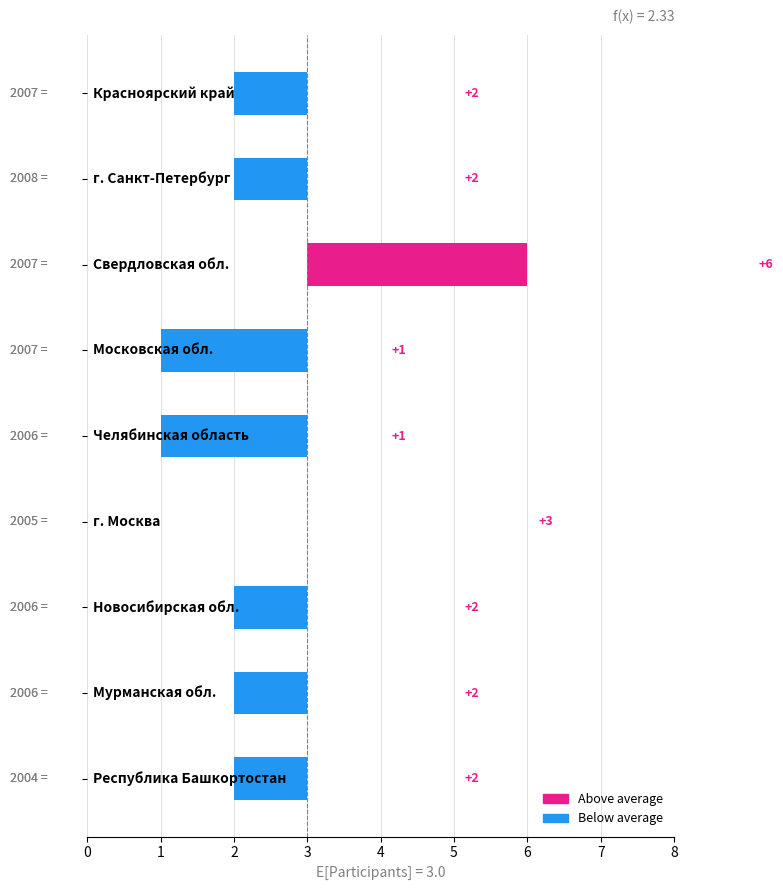

What is the approximate value at 6?

-1